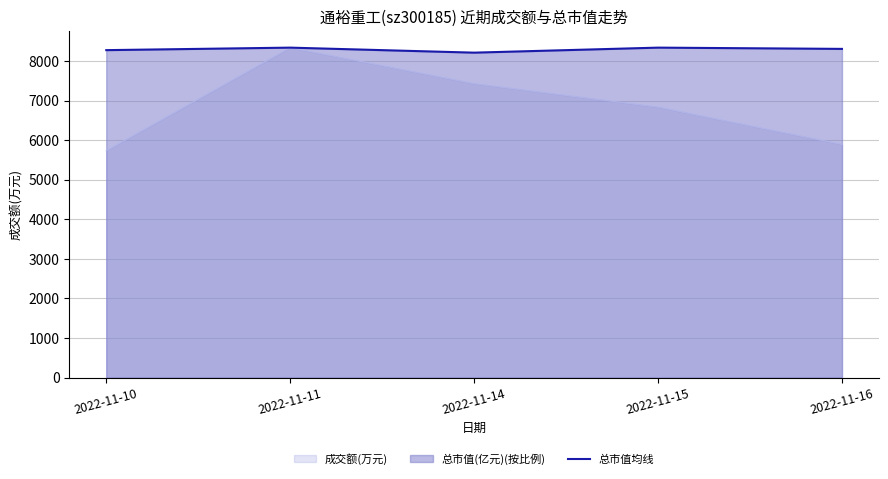

What is the smallest value displayed?

5734.0